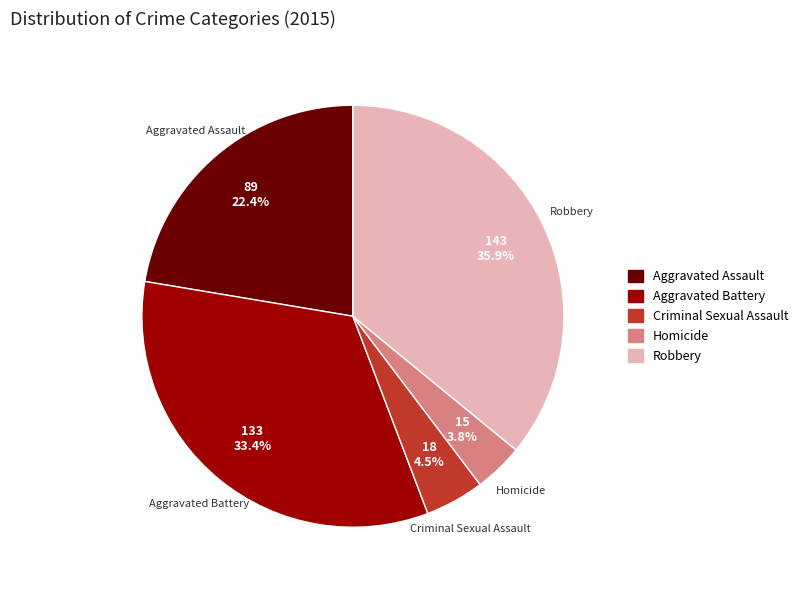

Does Aggravated Battery represent more than half of the total?

No